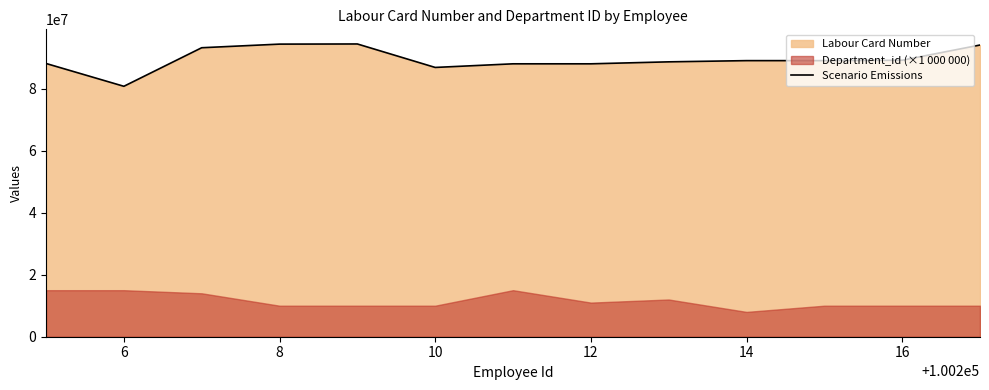

Reading left to right, transcribe all the data shown in this chart.

88082200	80727102	93155450	94321264	94368679	86802841	87971274	87971218	88608377	88997925	88997924	89125035	94029958